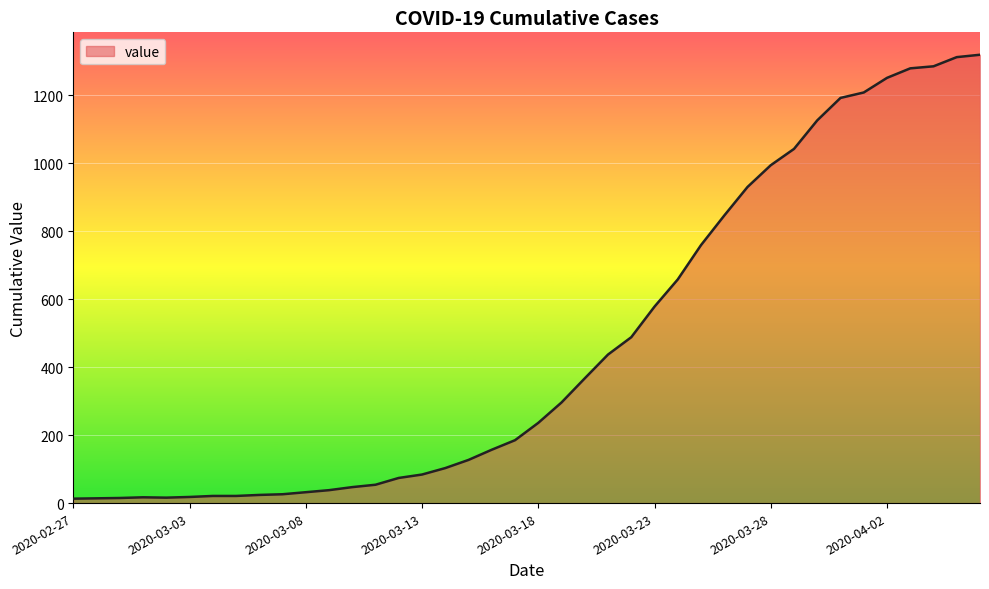

Is this an area chart (filled region under the line)?

Yes